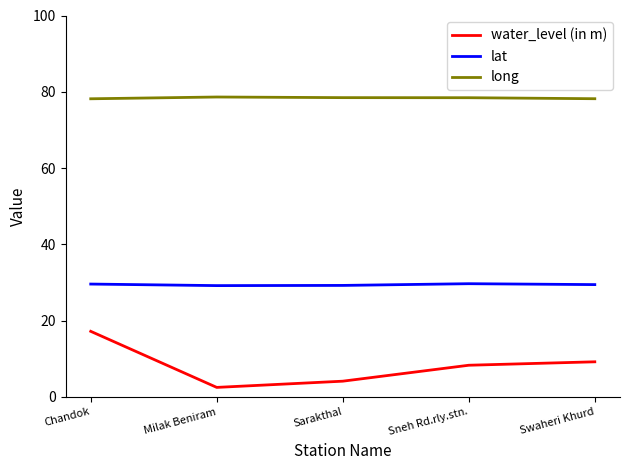

List the series in order of their overall mean, lowest first.

water_level (in m), lat, long